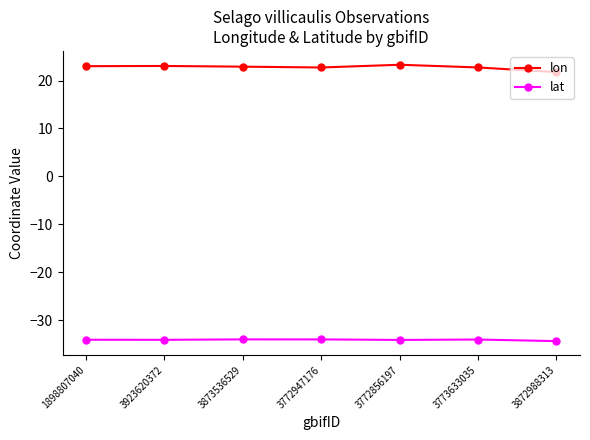

Which series has the largest range (max minus min)?

lon